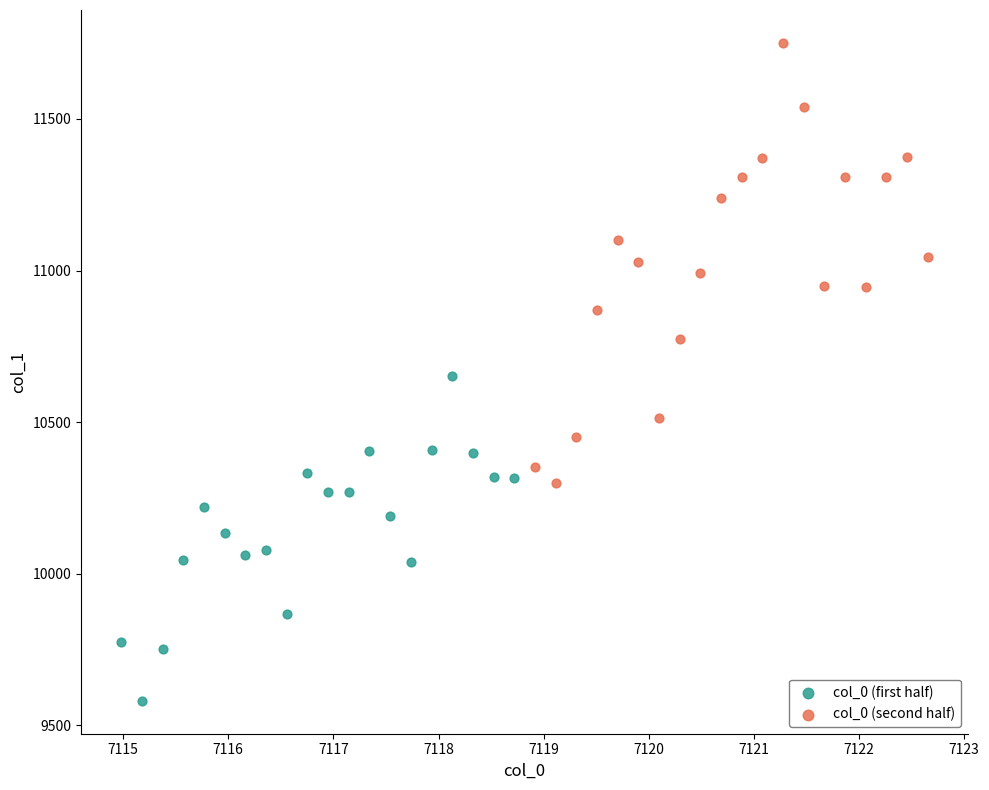

Which series reaches the minimum Y coordinate?

col_0 (first half)